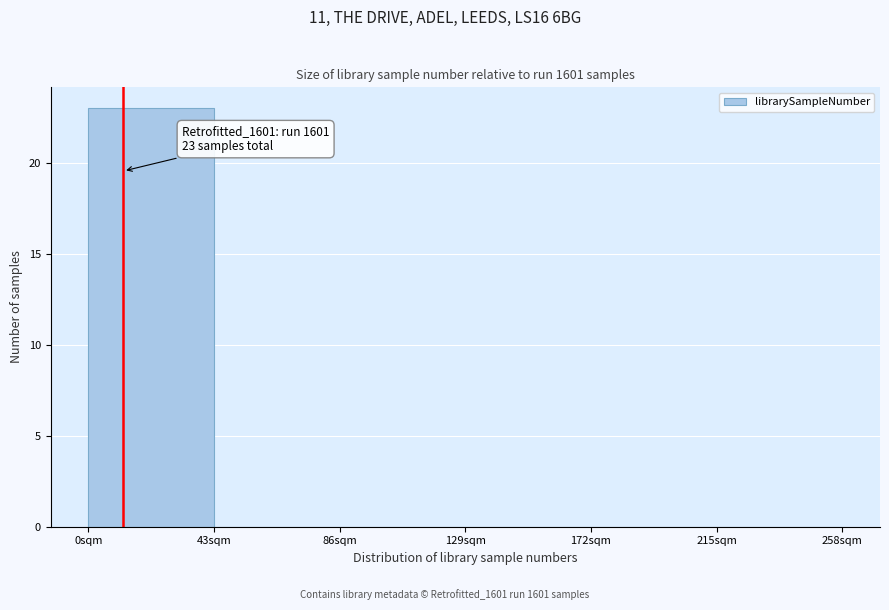

Which range on the x-axis has the tallest bar?

0 to 43